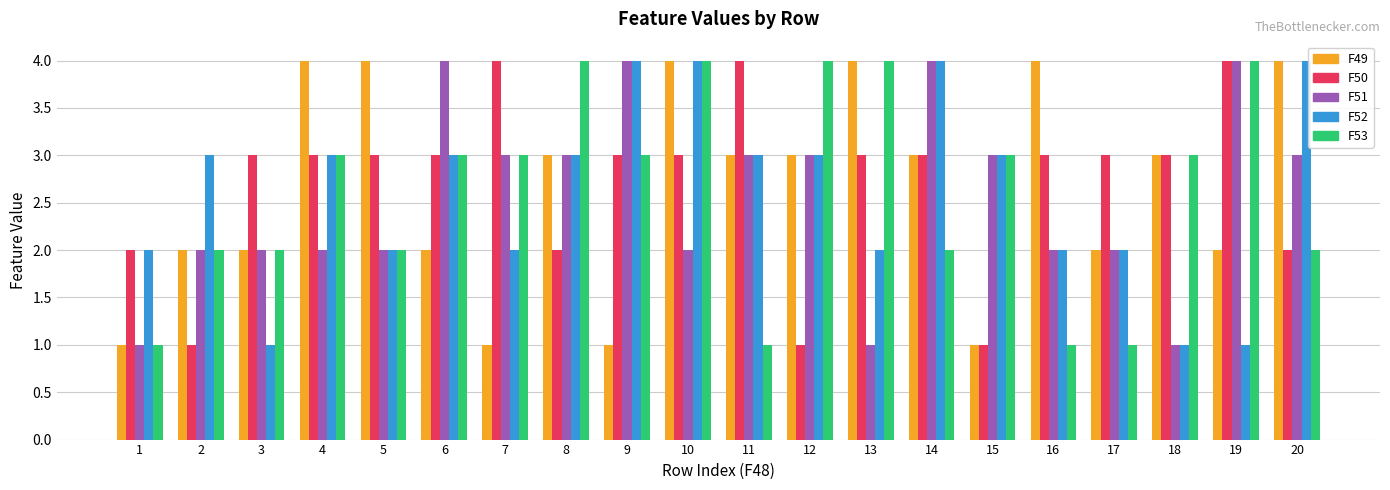

The F52 series shows 3 at 13. True or false?

False